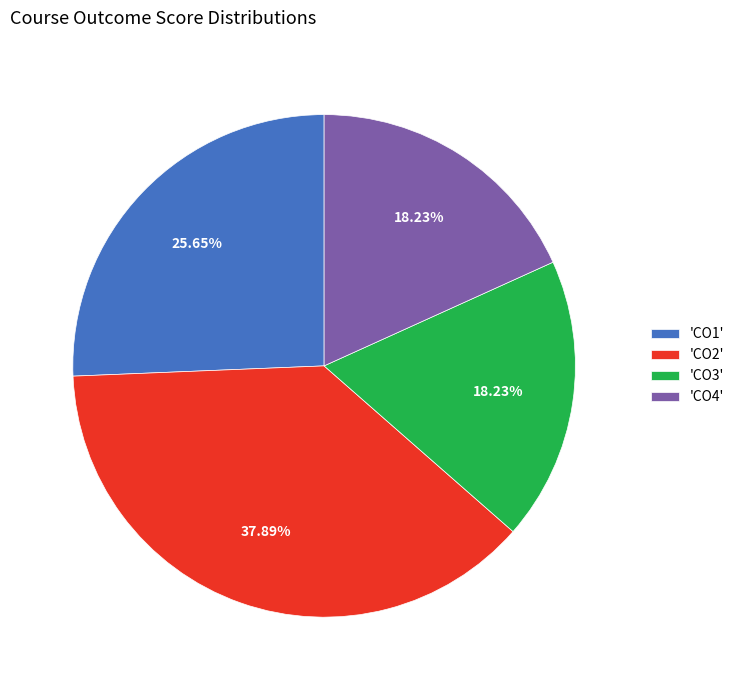

Is there any slice that represents more than half of the pie?

No